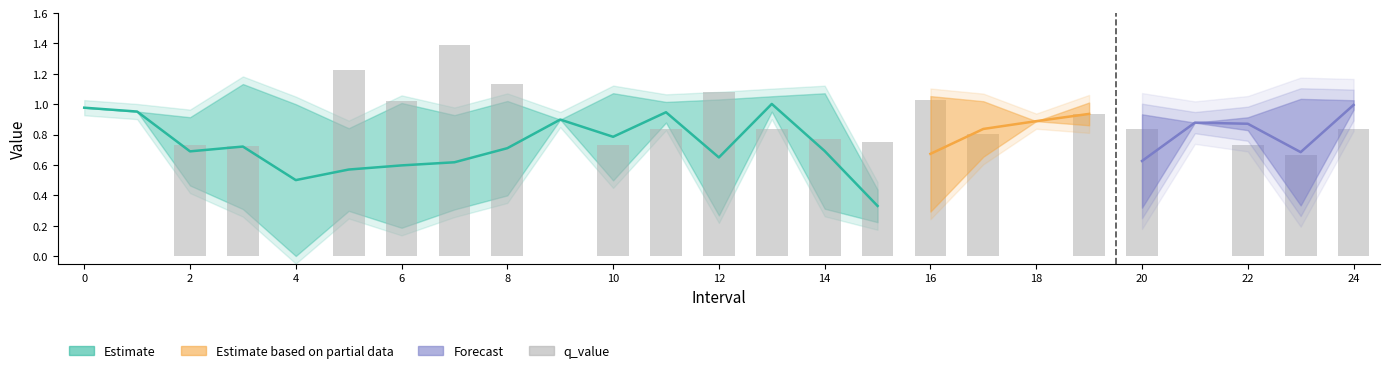

Which label corresponds to the smallest value in the chart?

4